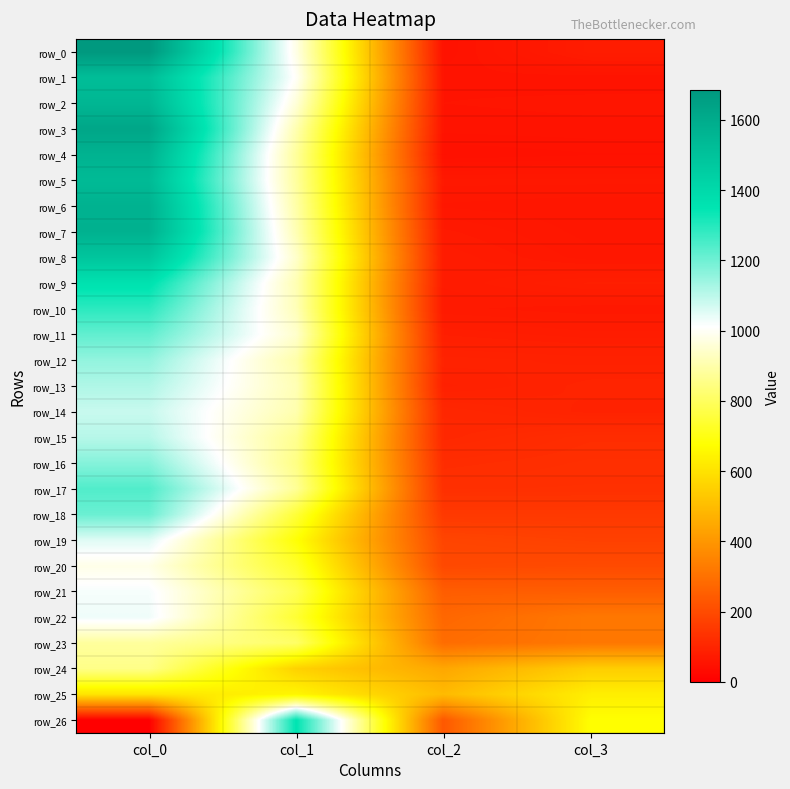

At which category is the sum across all series the highest?

col_0